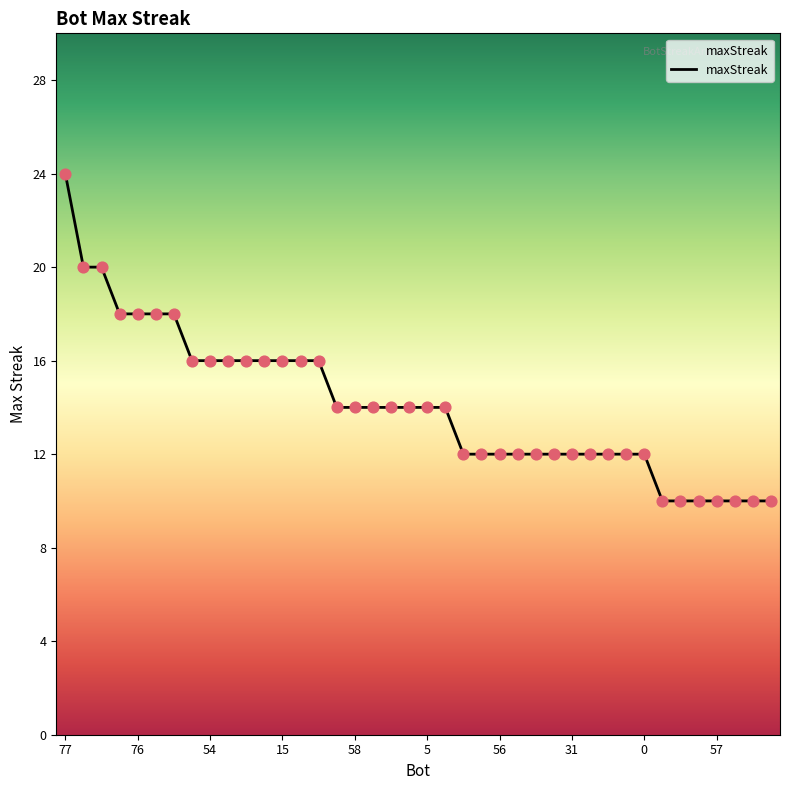

What is the difference between the maximum and minimum values?

14